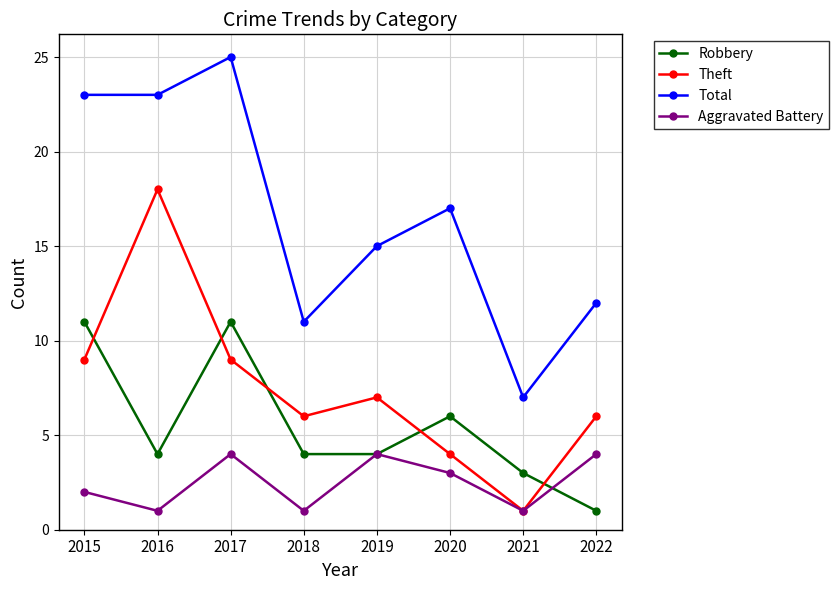

How many categories are shown in the chart?

8